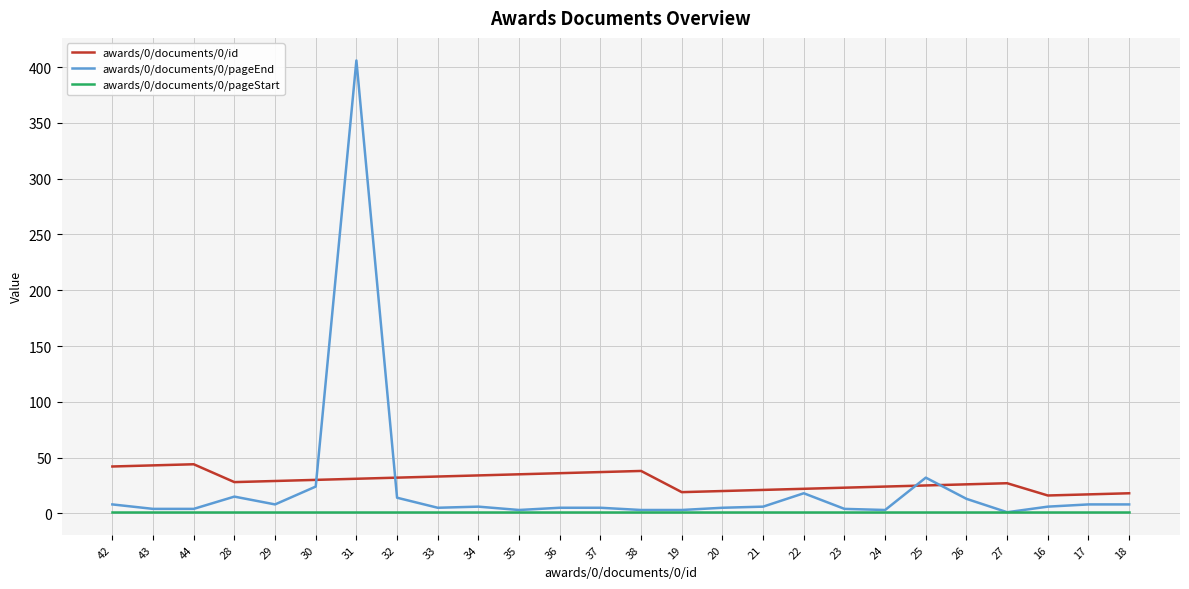

Rank the series by their maximum value, from highest to lowest.

awards/0/documents/0/pageEnd, awards/0/documents/0/id, awards/0/documents/0/pageStart